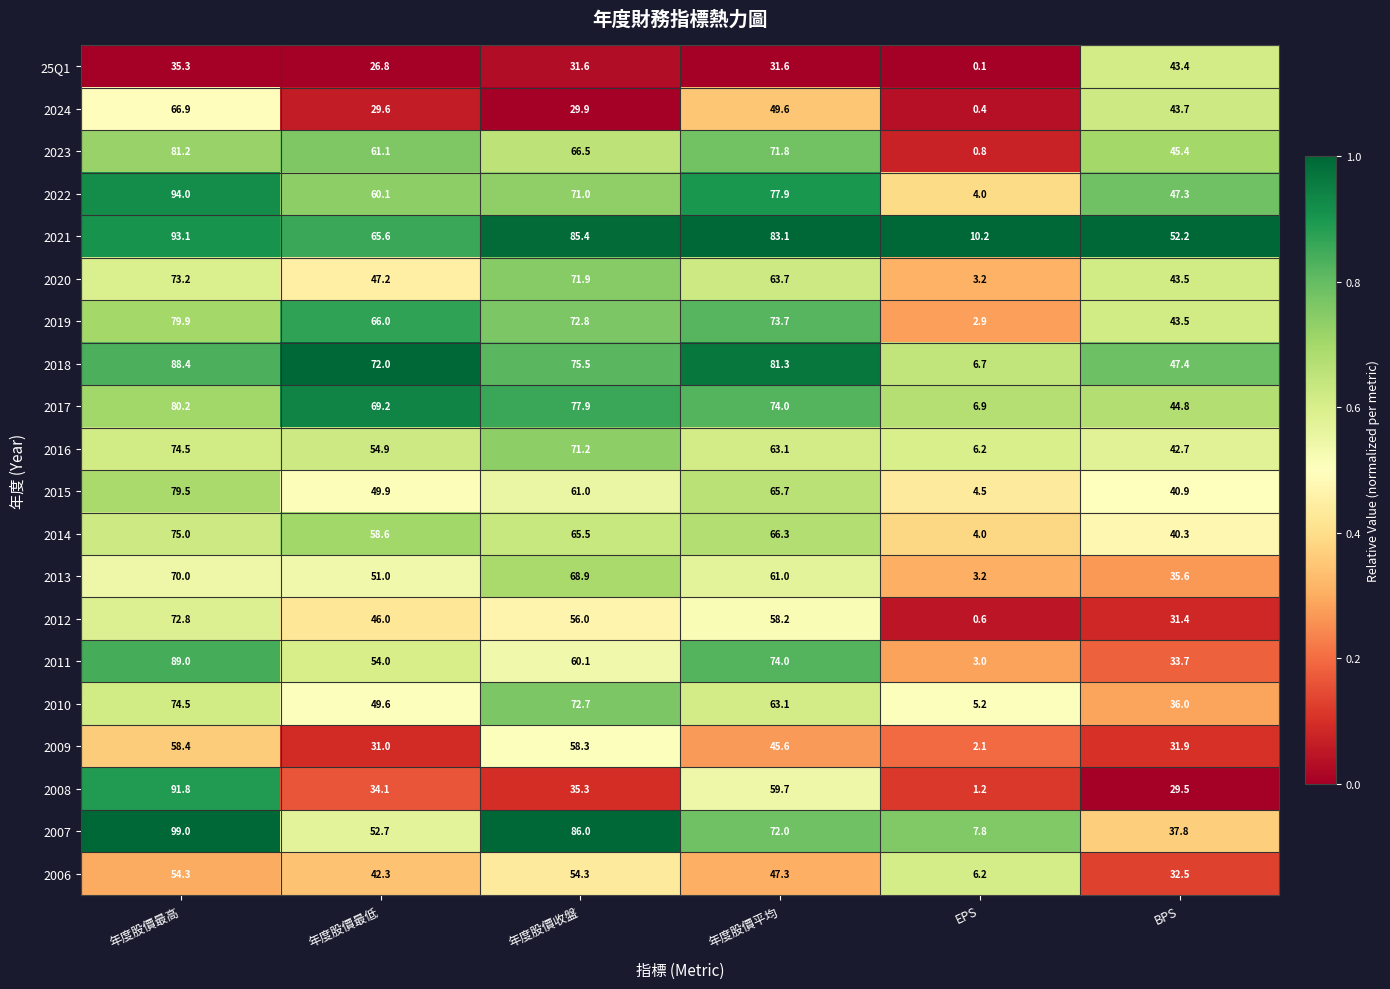

What is the difference between the maximum and second lowest values in the 2016 series?

31.8